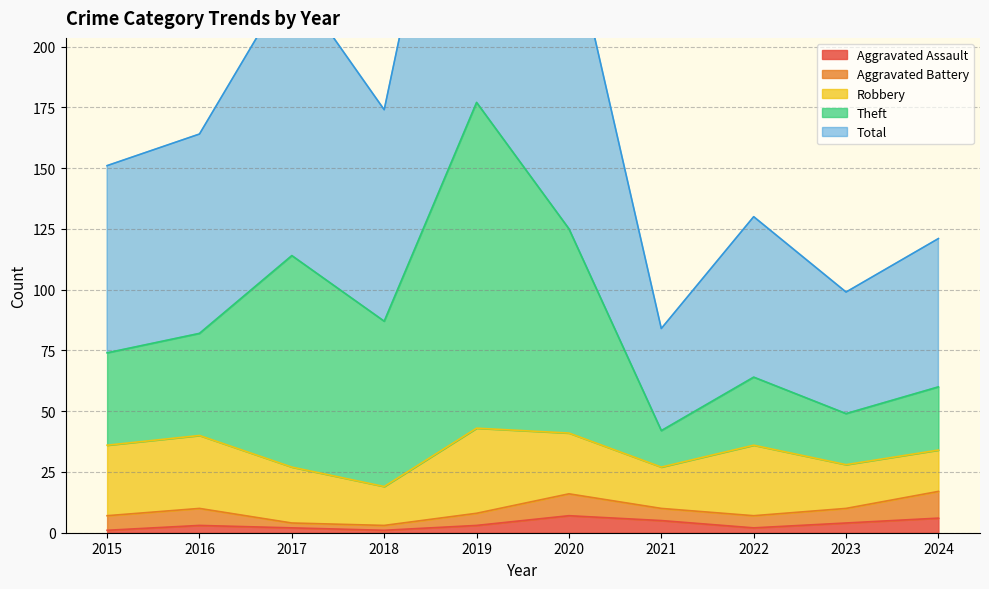

Is it true that Aggravated Assault equals 3 at 2019?

True